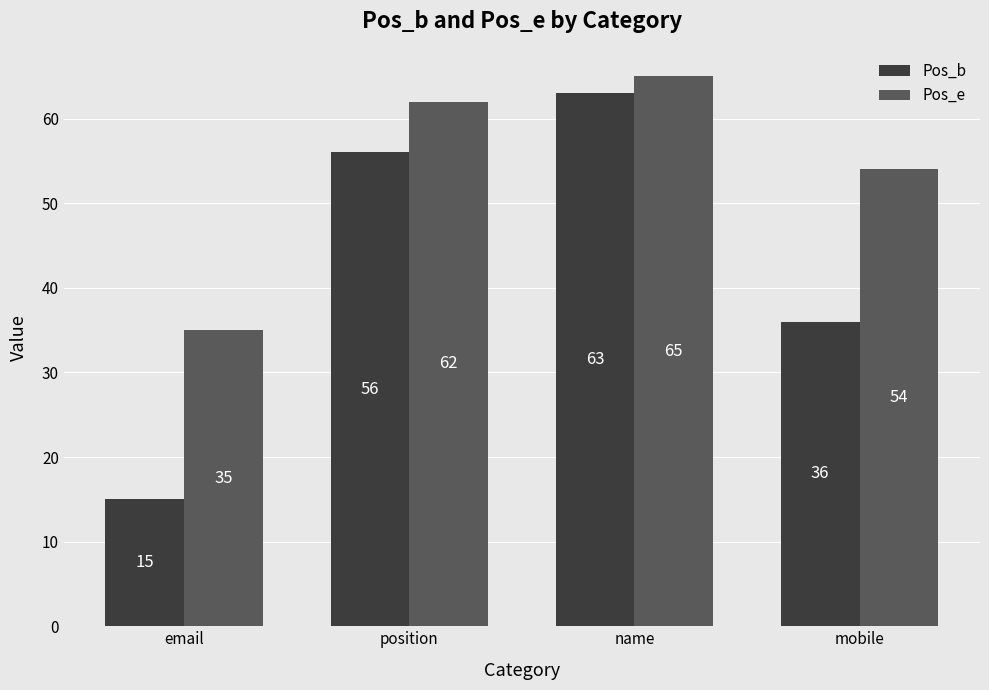

What is the sum of all Pos_b values?

170